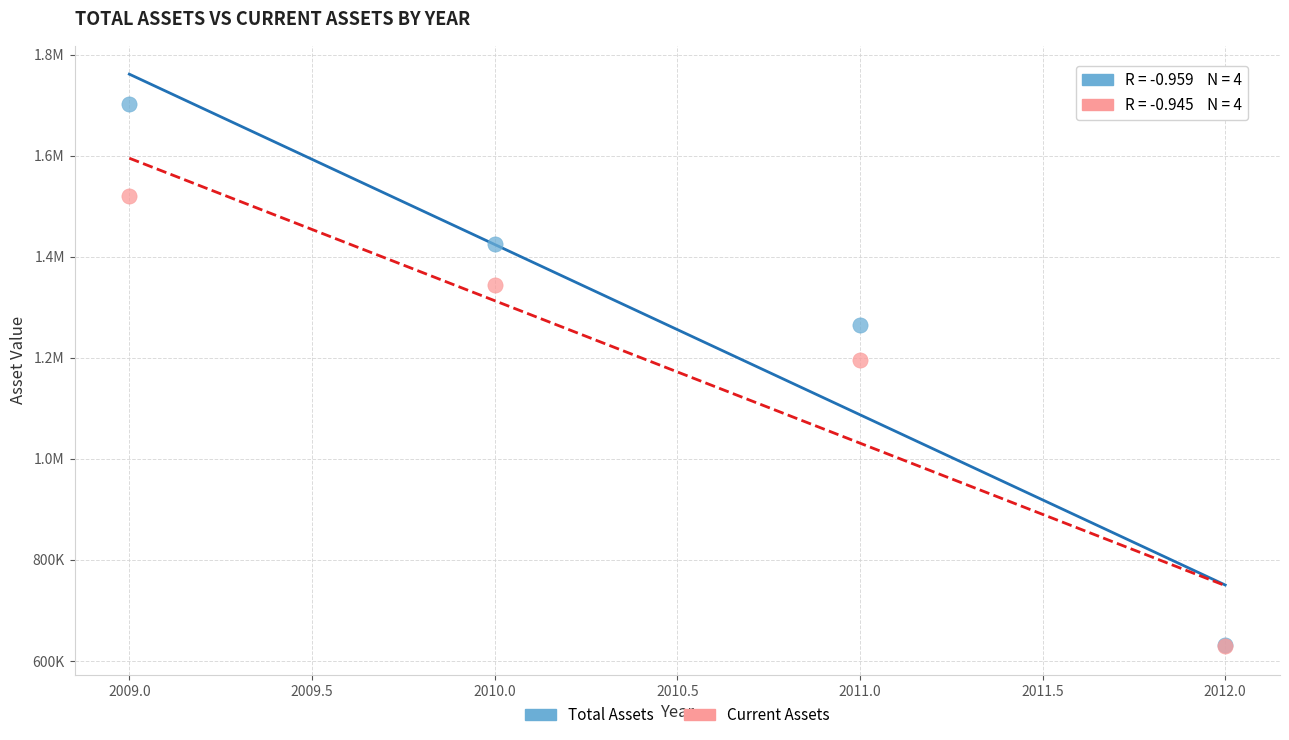

What are all the series names shown in the legend?

Total Assets, Current Assets